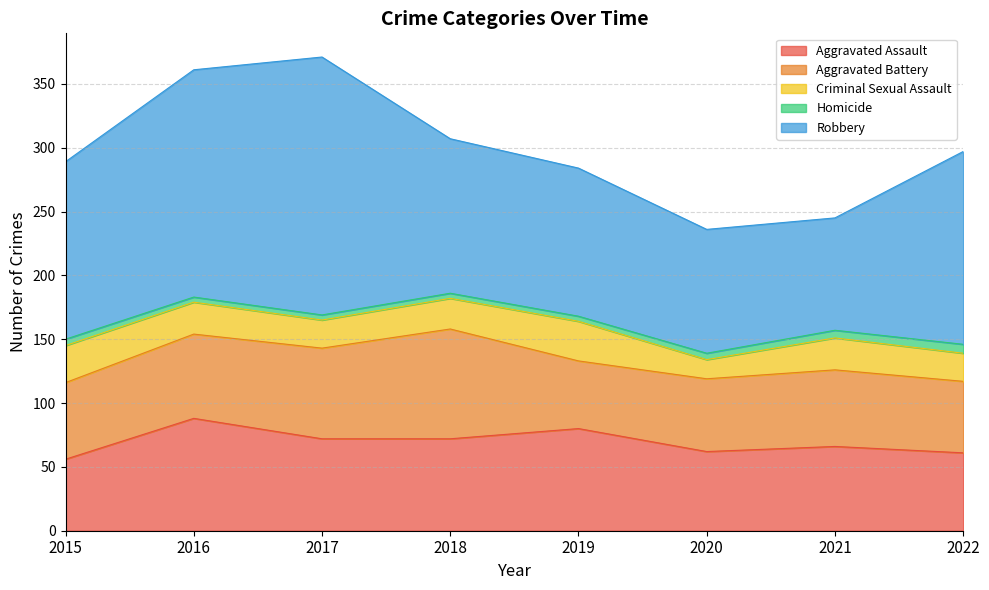

At which category is the sum across all series the highest?

2017